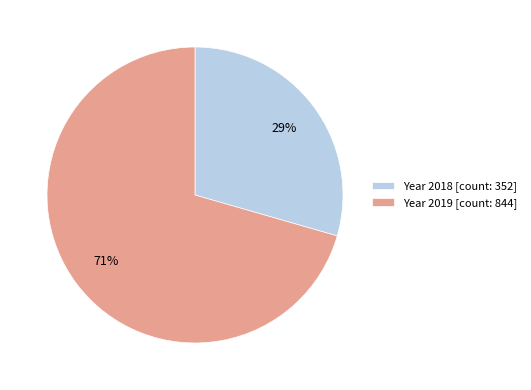

Is the sum of Year 2019 [count: 844] and Year 2018 [count: 352] greater than half?

Yes